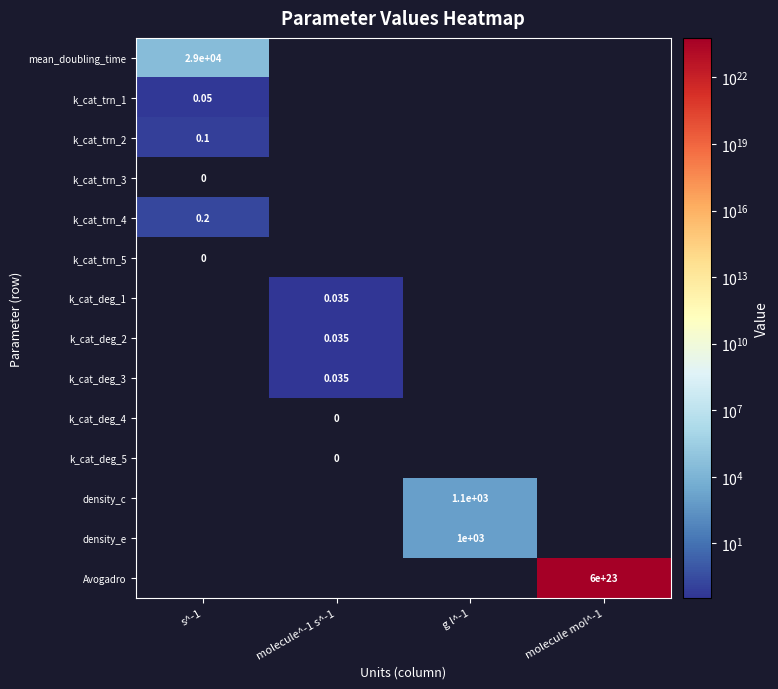

Between s^-1 and molecule^-1 s^-1, which is larger?

s^-1